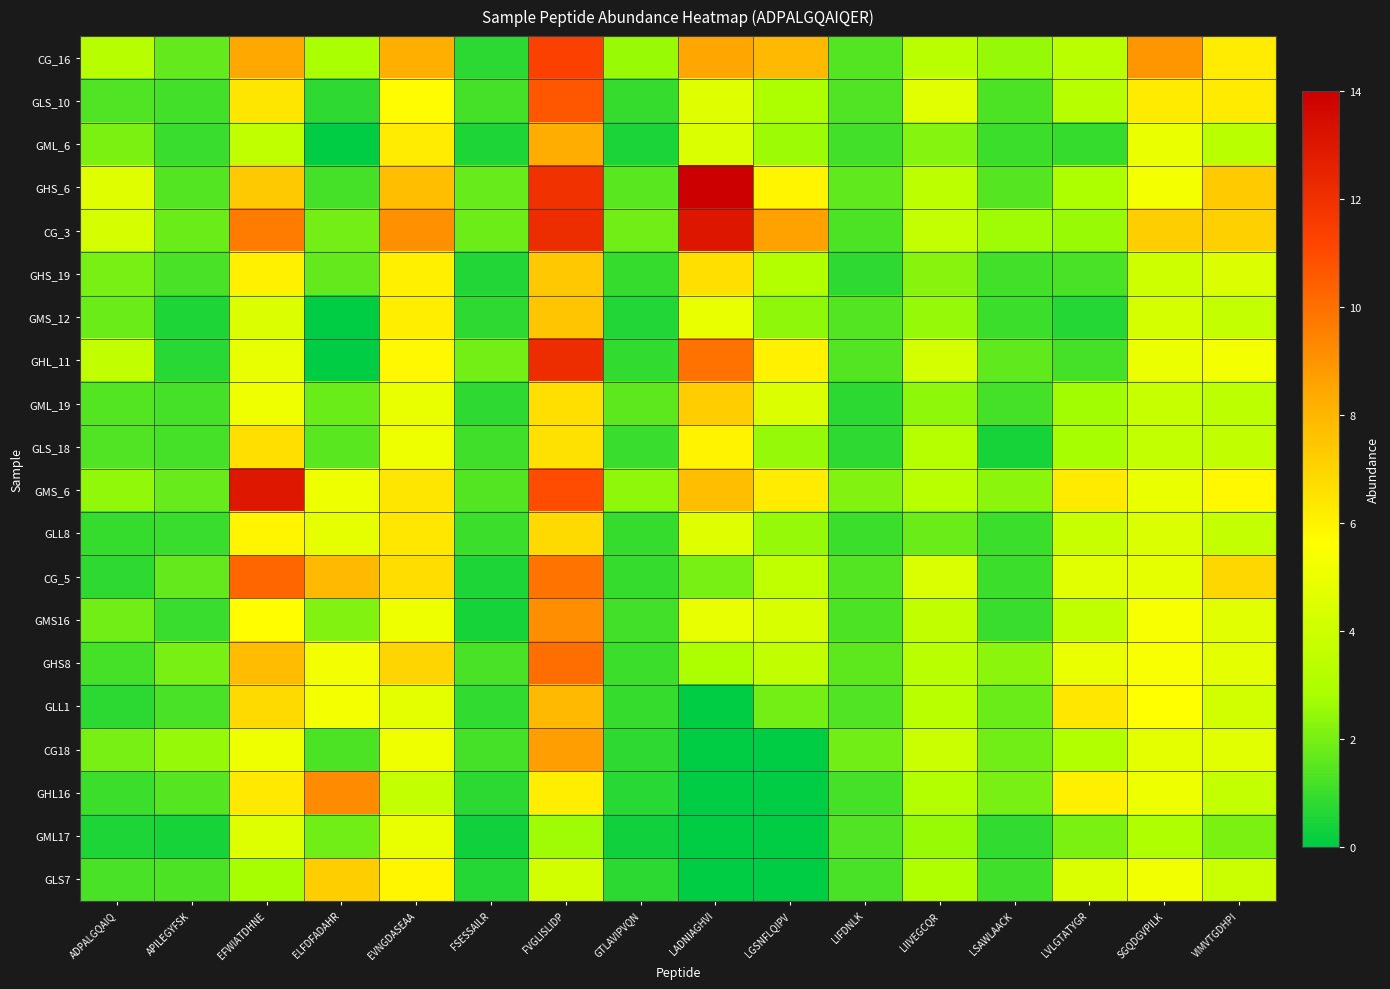

Reading left to right, list all the values displayed in this chart.

CG_16: ADPALGQAIQ=3.3	APILEGYFSK=1.6	EFWIATDHNE=8.4	ELFDFADAHR=2.8	EVNGDASEAA=8.3	FSESSAILR=0.7	FVGLISLIDP=11.3	GTLAVIPVQN=2.6	LADNIAGHVI=8.5	LGSNFLQIPV=7.9	LIFDNLK=1.4	LIIVEGCQR=3.4	LSAWLAACK=2.5	LVLGTATYGR=3.3	SGQDGVPILK=8.9	VIMVTGDHPI=6.2
GLS_10: ADPALGQAIQ=1.3	APILEGYFSK=1.1	EFWIATDHNE=6.4	ELFDFADAHR=0.8	EVNGDASEAA=5.7	FSESSAILR=1.2	FVGLISLIDP=10.7	GTLAVIPVQN=0.9	LADNIAGHVI=4.6	LGSNFLQIPV=2.9	LIFDNLK=1.3	LIIVEGCQR=4.6	LSAWLAACK=1.3	LVLGTATYGR=3.3	SGQDGVPILK=6.3	VIMVTGDHPI=6.3
GML_6: ADPALGQAIQ=2.1	APILEGYFSK=1.0	EFWIATDHNE=3.5	ELFDFADAHR=0.0	EVNGDASEAA=6.2	FSESSAILR=0.5	FVGLISLIDP=8.3	GTLAVIPVQN=0.5	LADNIAGHVI=4.4	LGSNFLQIPV=2.6	LIFDNLK=1.1	LIIVEGCQR=2.2	LSAWLAACK=1.0	LVLGTATYGR=0.9	SGQDGVPILK=5.0	VIMVTGDHPI=3.4
GHS_6: ADPALGQAIQ=4.6	APILEGYFSK=1.4	EFWIATDHNE=7.4	ELFDFADAHR=1.2	EVNGDASEAA=7.7	FSESSAILR=1.7	FVGLISLIDP=11.9	GTLAVIPVQN=1.5	LADNIAGHVI=14.7	LGSNFLQIPV=5.9	LIFDNLK=1.6	LIIVEGCQR=3.4	LSAWLAACK=1.4	LVLGTATYGR=2.9	SGQDGVPILK=5.3	VIMVTGDHPI=7.3
CG_3: ADPALGQAIQ=4.3	APILEGYFSK=1.8	EFWIATDHNE=9.6	ELFDFADAHR=2.0	EVNGDASEAA=9.1	FSESSAILR=1.9	FVGLISLIDP=12.2	GTLAVIPVQN=1.9	LADNIAGHVI=13.0	LGSNFLQIPV=8.6	LIFDNLK=1.3	LIIVEGCQR=3.7	LSAWLAACK=2.6	LVLGTATYGR=2.5	SGQDGVPILK=7.2	VIMVTGDHPI=7.1
GHS_19: ADPALGQAIQ=2.0	APILEGYFSK=1.2	EFWIATDHNE=6.0	ELFDFADAHR=1.7	EVNGDASEAA=6.1	FSESSAILR=0.6	FVGLISLIDP=7.4	GTLAVIPVQN=0.9	LADNIAGHVI=6.6	LGSNFLQIPV=3.2	LIFDNLK=0.8	LIIVEGCQR=2.3	LSAWLAACK=1.1	LVLGTATYGR=1.2	SGQDGVPILK=3.9	VIMVTGDHPI=4.5
GMS_12: ADPALGQAIQ=1.8	APILEGYFSK=0.5	EFWIATDHNE=4.4	ELFDFADAHR=0.0	EVNGDASEAA=6.2	FSESSAILR=0.8	FVGLISLIDP=7.5	GTLAVIPVQN=0.6	LADNIAGHVI=4.9	LGSNFLQIPV=2.4	LIFDNLK=1.4	LIIVEGCQR=2.5	LSAWLAACK=1.0	LVLGTATYGR=0.6	SGQDGVPILK=4.2	VIMVTGDHPI=3.7
GHL_11: ADPALGQAIQ=3.6	APILEGYFSK=0.7	EFWIATDHNE=4.9	ELFDFADAHR=0.0	EVNGDASEAA=5.8	FSESSAILR=2.0	FVGLISLIDP=12.1	GTLAVIPVQN=0.9	LADNIAGHVI=9.9	LGSNFLQIPV=6.1	LIFDNLK=1.4	LIIVEGCQR=4.2	LSAWLAACK=1.6	LVLGTATYGR=1.2	SGQDGVPILK=5.0	VIMVTGDHPI=5.3
GML_19: ADPALGQAIQ=1.4	APILEGYFSK=1.2	EFWIATDHNE=5.1	ELFDFADAHR=1.8	EVNGDASEAA=4.9	FSESSAILR=0.8	FVGLISLIDP=6.6	GTLAVIPVQN=1.6	LADNIAGHVI=7.2	LGSNFLQIPV=4.4	LIFDNLK=0.8	LIIVEGCQR=2.4	LSAWLAACK=1.2	LVLGTATYGR=2.7	SGQDGVPILK=3.7	VIMVTGDHPI=3.4
GLS_18: ADPALGQAIQ=1.4	APILEGYFSK=1.2	EFWIATDHNE=6.6	ELFDFADAHR=1.5	EVNGDASEAA=5.1	FSESSAILR=1.1	FVGLISLIDP=6.6	GTLAVIPVQN=0.9	LADNIAGHVI=6.0	LGSNFLQIPV=2.5	LIFDNLK=0.8	LIIVEGCQR=3.2	LSAWLAACK=0.4	LVLGTATYGR=2.8	SGQDGVPILK=3.7	VIMVTGDHPI=3.6
GMS_6: ADPALGQAIQ=2.4	APILEGYFSK=1.7	EFWIATDHNE=13.0	ELFDFADAHR=5.0	EVNGDASEAA=6.4	FSESSAILR=1.4	FVGLISLIDP=10.9	GTLAVIPVQN=2.4	LADNIAGHVI=7.8	LGSNFLQIPV=6.2	LIFDNLK=2.2	LIIVEGCQR=3.4	LSAWLAACK=2.3	LVLGTATYGR=6.3	SGQDGVPILK=4.9	VIMVTGDHPI=5.8
GLL8: ADPALGQAIQ=0.9	APILEGYFSK=0.9	EFWIATDHNE=5.9	ELFDFADAHR=4.8	EVNGDASEAA=6.4	FSESSAILR=1.0	FVGLISLIDP=6.8	GTLAVIPVQN=0.9	LADNIAGHVI=4.5	LGSNFLQIPV=2.5	LIFDNLK=1.0	LIIVEGCQR=1.8	LSAWLAACK=1.0	LVLGTATYGR=3.8	SGQDGVPILK=4.4	VIMVTGDHPI=3.7
CG_5: ADPALGQAIQ=0.8	APILEGYFSK=1.7	EFWIATDHNE=10.2	ELFDFADAHR=7.9	EVNGDASEAA=6.7	FSESSAILR=0.5	FVGLISLIDP=9.9	GTLAVIPVQN=0.9	LADNIAGHVI=2.0	LGSNFLQIPV=3.5	LIFDNLK=1.4	LIIVEGCQR=4.4	LSAWLAACK=1.0	LVLGTATYGR=4.7	SGQDGVPILK=4.8	VIMVTGDHPI=6.9
GMS16: ADPALGQAIQ=1.9	APILEGYFSK=0.9	EFWIATDHNE=5.7	ELFDFADAHR=2.2	EVNGDASEAA=5.1	FSESSAILR=0.4	FVGLISLIDP=9.2	GTLAVIPVQN=1.1	LADNIAGHVI=4.8	LGSNFLQIPV=4.3	LIFDNLK=1.3	LIIVEGCQR=3.6	LSAWLAACK=1.0	LVLGTATYGR=3.5	SGQDGVPILK=5.4	VIMVTGDHPI=4.7
GHS8: ADPALGQAIQ=1.2	APILEGYFSK=2.0	EFWIATDHNE=7.8	ELFDFADAHR=5.2	EVNGDASEAA=7.0	FSESSAILR=1.2	FVGLISLIDP=10.0	GTLAVIPVQN=1.0	LADNIAGHVI=2.9	LGSNFLQIPV=3.6	LIFDNLK=1.5	LIIVEGCQR=3.4	LSAWLAACK=2.3	LVLGTATYGR=4.9	SGQDGVPILK=5.5	VIMVTGDHPI=4.7
GLL1: ADPALGQAIQ=0.7	APILEGYFSK=1.2	EFWIATDHNE=6.8	ELFDFADAHR=5.3	EVNGDASEAA=4.7	FSESSAILR=0.9	FVGLISLIDP=7.9	GTLAVIPVQN=0.9	LADNIAGHVI=0.0	LGSNFLQIPV=1.9	LIFDNLK=1.4	LIIVEGCQR=3.4	LSAWLAACK=1.8	LVLGTATYGR=6.4	SGQDGVPILK=5.6	VIMVTGDHPI=4.1
CG18: ADPALGQAIQ=2.0	APILEGYFSK=2.5	EFWIATDHNE=5.1	ELFDFADAHR=1.3	EVNGDASEAA=5.1	FSESSAILR=1.2	FVGLISLIDP=8.7	GTLAVIPVQN=0.8	LADNIAGHVI=0.0	LGSNFLQIPV=0.0	LIFDNLK=1.9	LIIVEGCQR=3.9	LSAWLAACK=1.9	LVLGTATYGR=3.1	SGQDGVPILK=4.7	VIMVTGDHPI=4.6
GHL16: ADPALGQAIQ=1.0	APILEGYFSK=1.5	EFWIATDHNE=6.3	ELFDFADAHR=9.2	EVNGDASEAA=3.7	FSESSAILR=0.7	FVGLISLIDP=6.1	GTLAVIPVQN=0.7	LADNIAGHVI=0.0	LGSNFLQIPV=0.0	LIFDNLK=1.2	LIIVEGCQR=3.1	LSAWLAACK=2.0	LVLGTATYGR=6.1	SGQDGVPILK=5.1	VIMVTGDHPI=3.7
GML17: ADPALGQAIQ=0.5	APILEGYFSK=0.4	EFWIATDHNE=4.5	ELFDFADAHR=1.9	EVNGDASEAA=4.9	FSESSAILR=0.3	FVGLISLIDP=2.6	GTLAVIPVQN=0.3	LADNIAGHVI=0.0	LGSNFLQIPV=0.0	LIFDNLK=1.3	LIIVEGCQR=2.5	LSAWLAACK=0.8	LVLGTATYGR=2.1	SGQDGVPILK=3.0	VIMVTGDHPI=2.0
GLS7: ADPALGQAIQ=1.2	APILEGYFSK=1.3	EFWIATDHNE=2.8	ELFDFADAHR=7.2	EVNGDASEAA=5.9	FSESSAILR=0.6	FVGLISLIDP=4.1	GTLAVIPVQN=0.7	LADNIAGHVI=0.0	LGSNFLQIPV=0.0	LIFDNLK=1.2	LIIVEGCQR=3.0	LSAWLAACK=1.1	LVLGTATYGR=4.4	SGQDGVPILK=5.1	VIMVTGDHPI=3.8